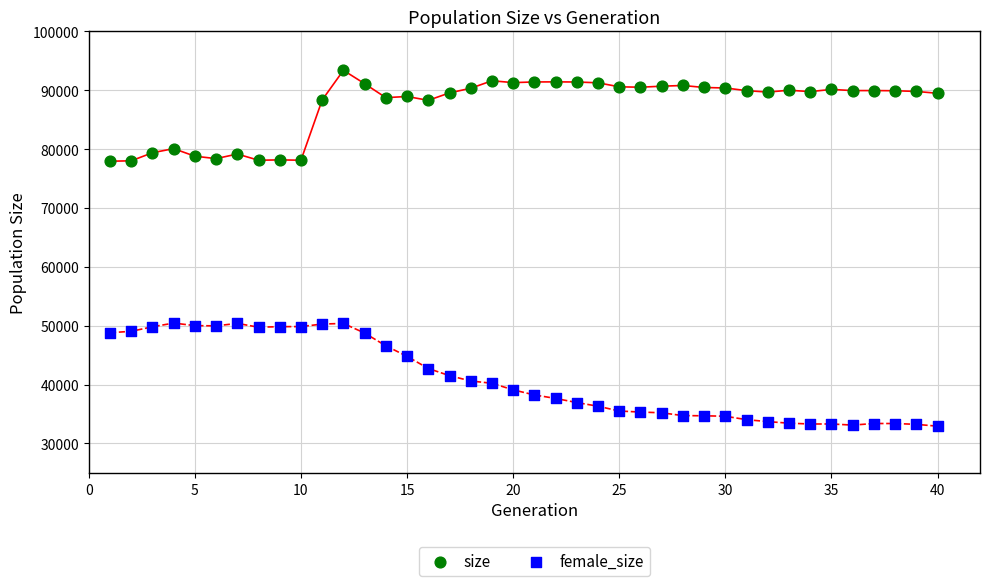

What is the X range (max minus min) for the scatter plot?

39